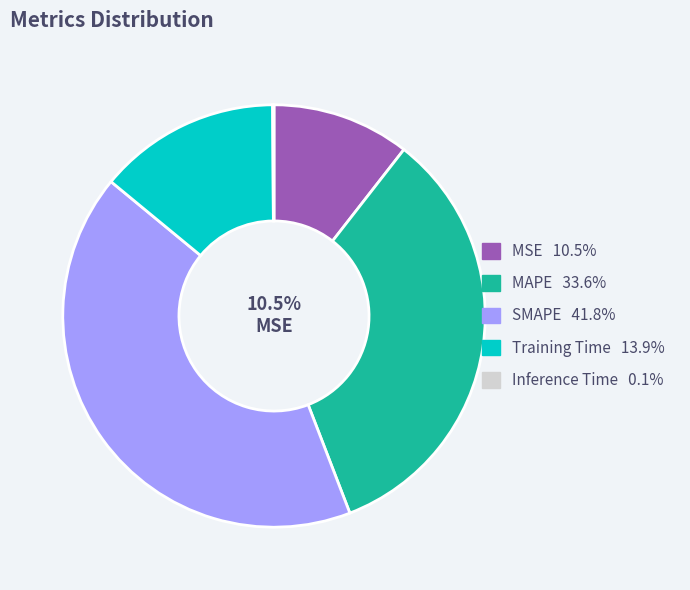

Which category has the biggest portion of the pie?

SMAPE